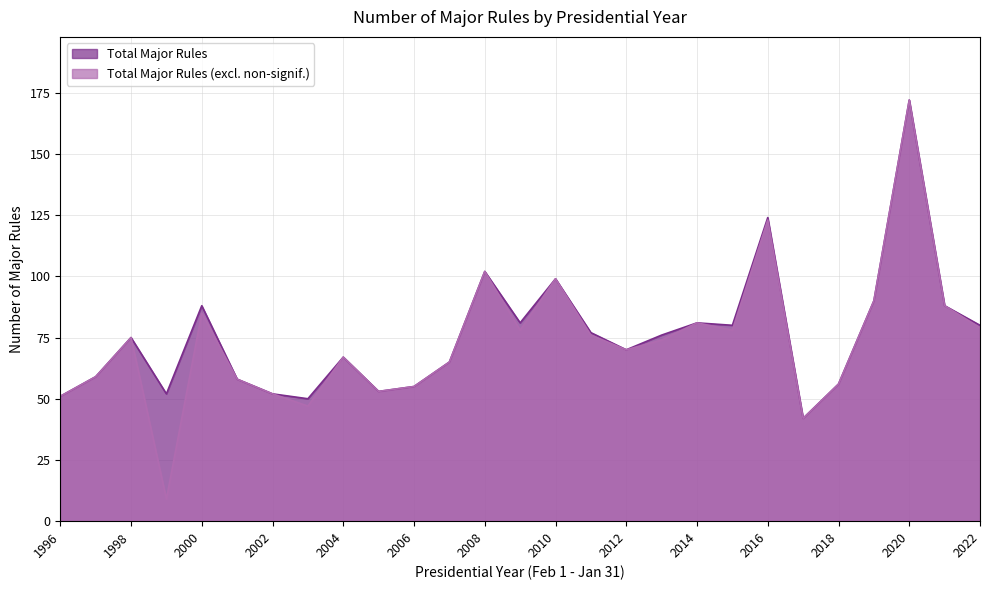

What are all the series names shown in the legend?

Total Major Rules, Total Major Rules (excl. non-signif.)